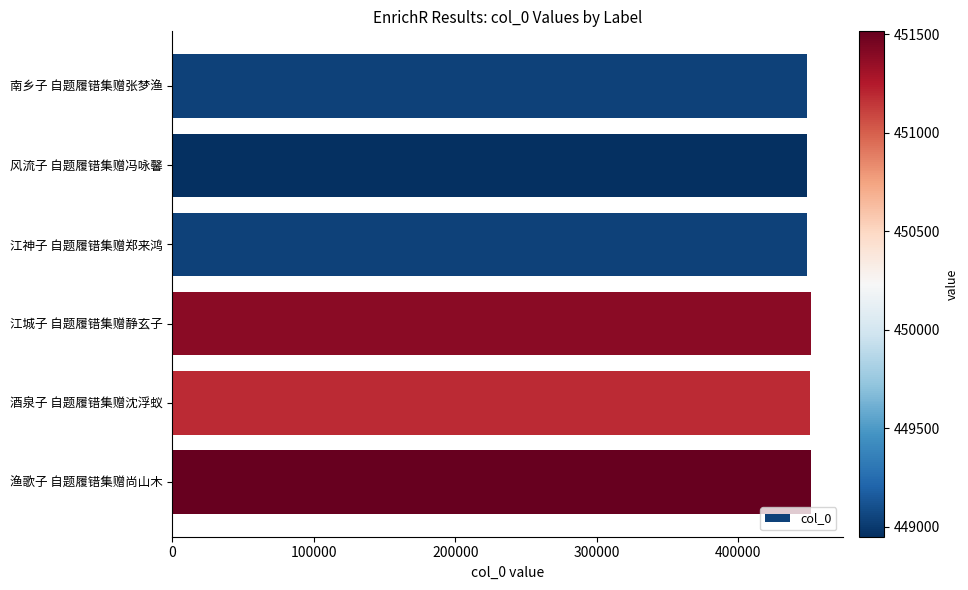

The chart shows a value of 448950 at 风流子 自题履错集赠冯咏馨. True or false?

True